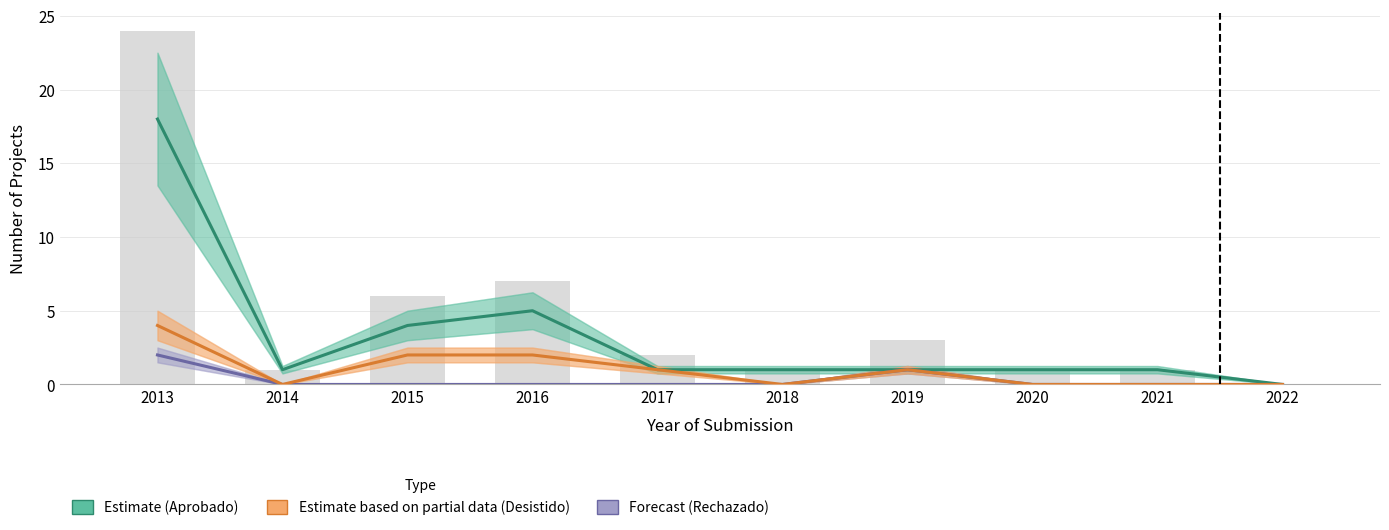

Where does the Estimate based on partial data (Desistido) series first go above 1?

2013